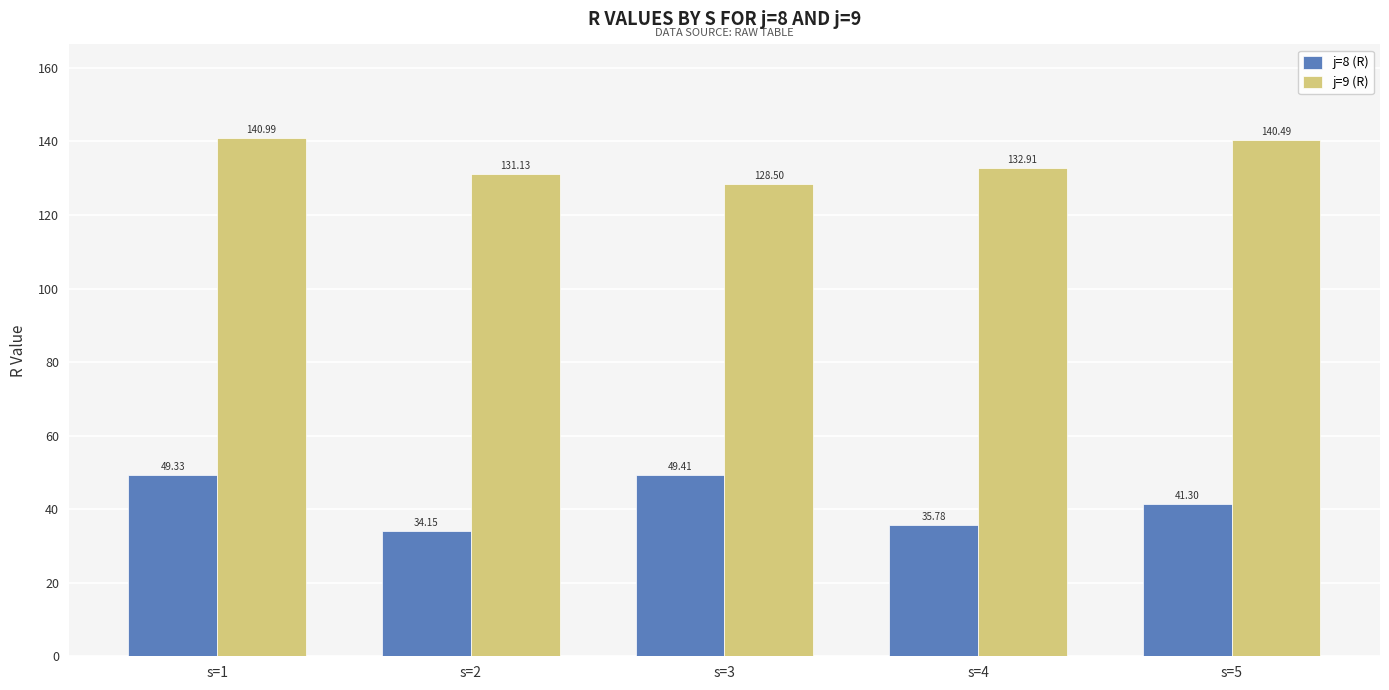

At which label does j=8 (R) first exceed 41?

s=1